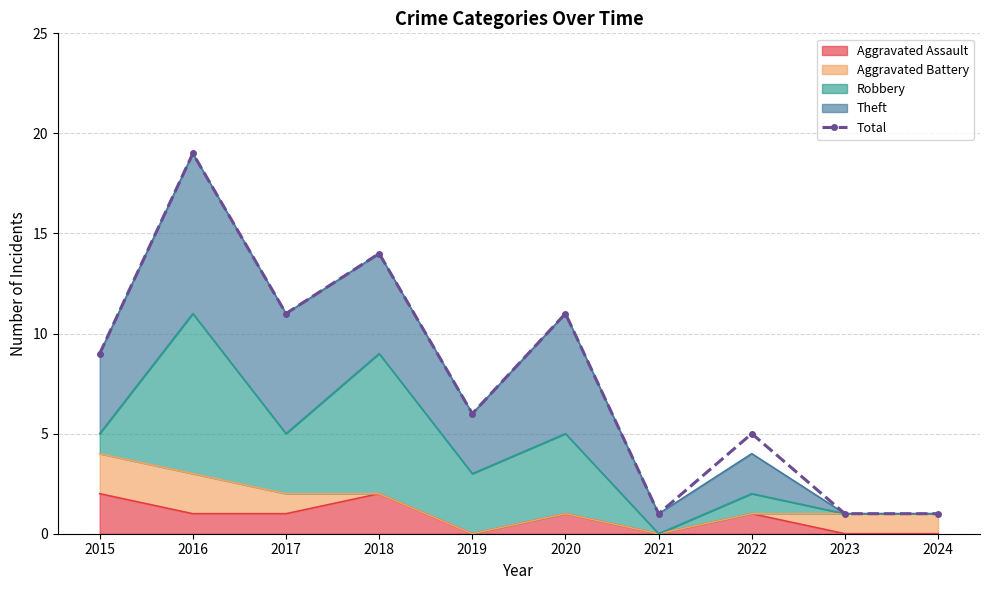

How many values are below 9?

5